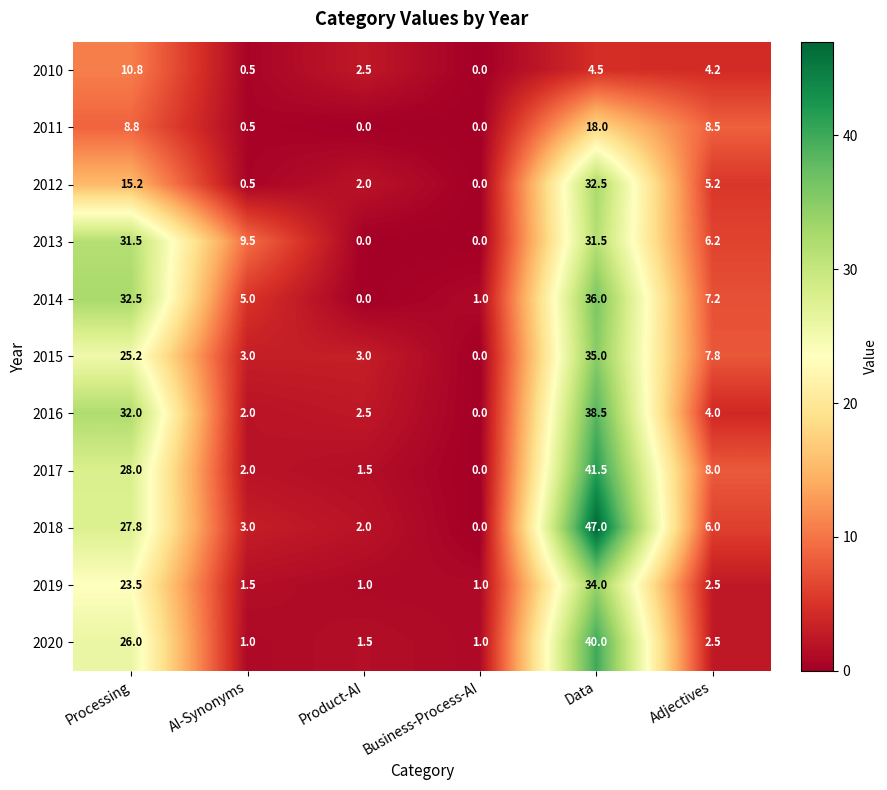

What is the total value across all series at Processing?

261.3